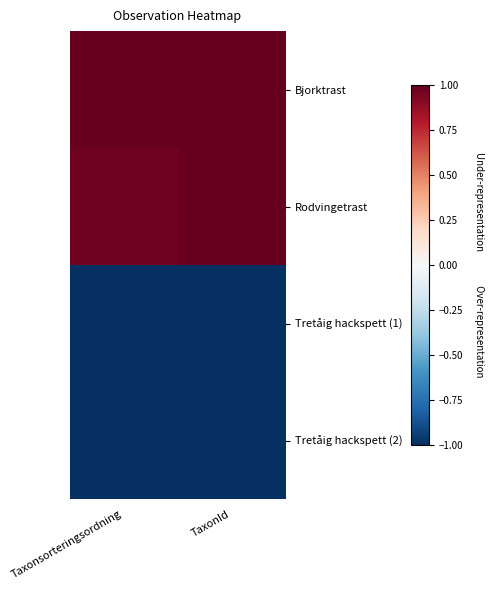

At how many categories does at least one series exceed 0?

2